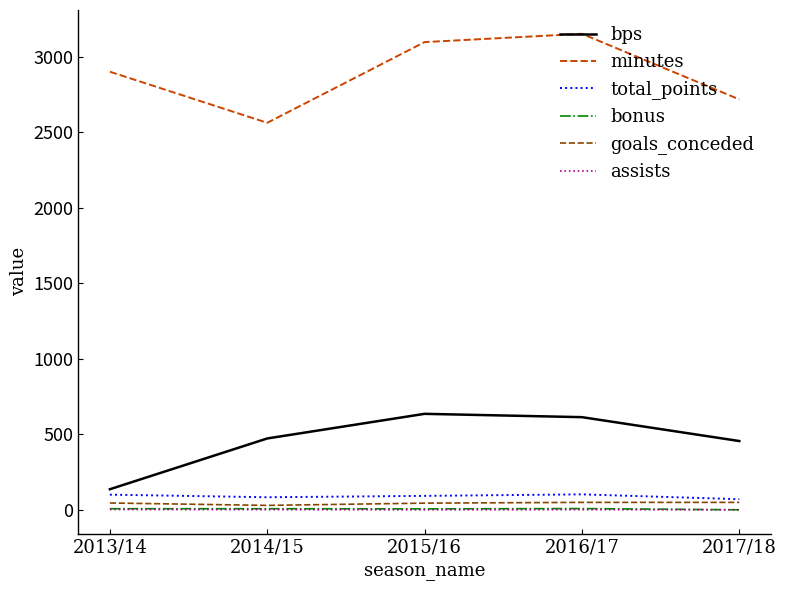

What is the difference between the maximum and minimum values in the assists series?

2